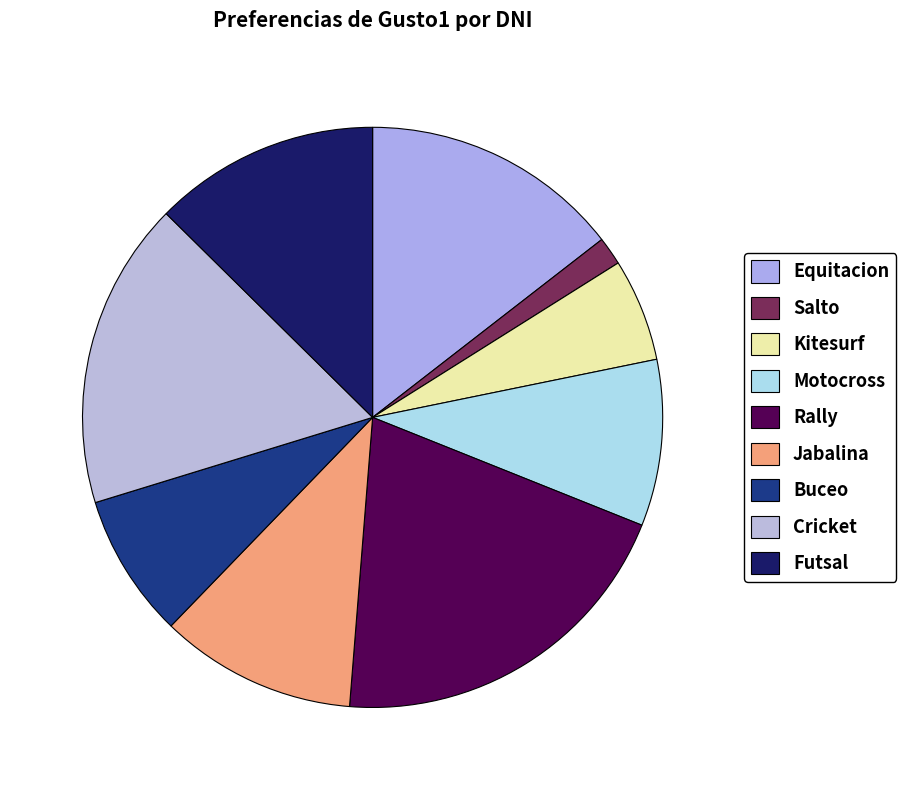

Which slice is the smallest?

Salto